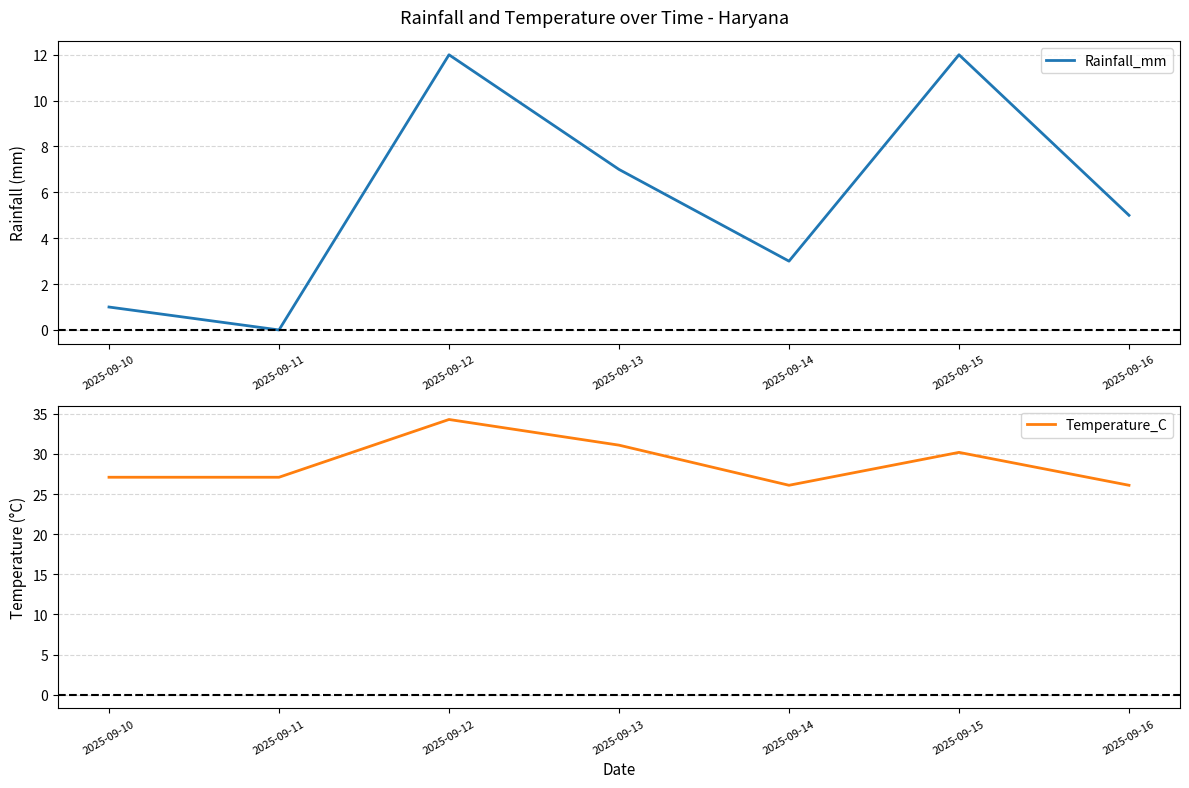

What is the sum of all Rainfall_mm values?

40